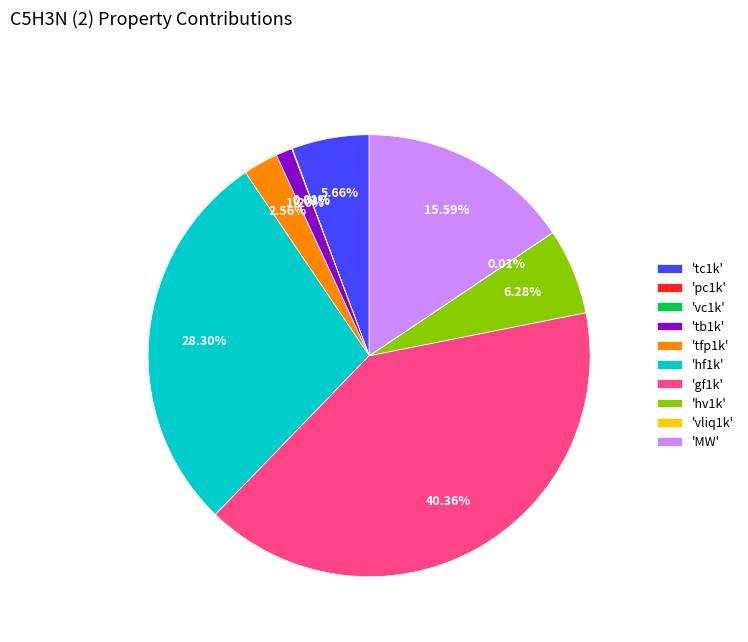

Do 'MW' and 'tb1k' together represent more than half of the pie?

No